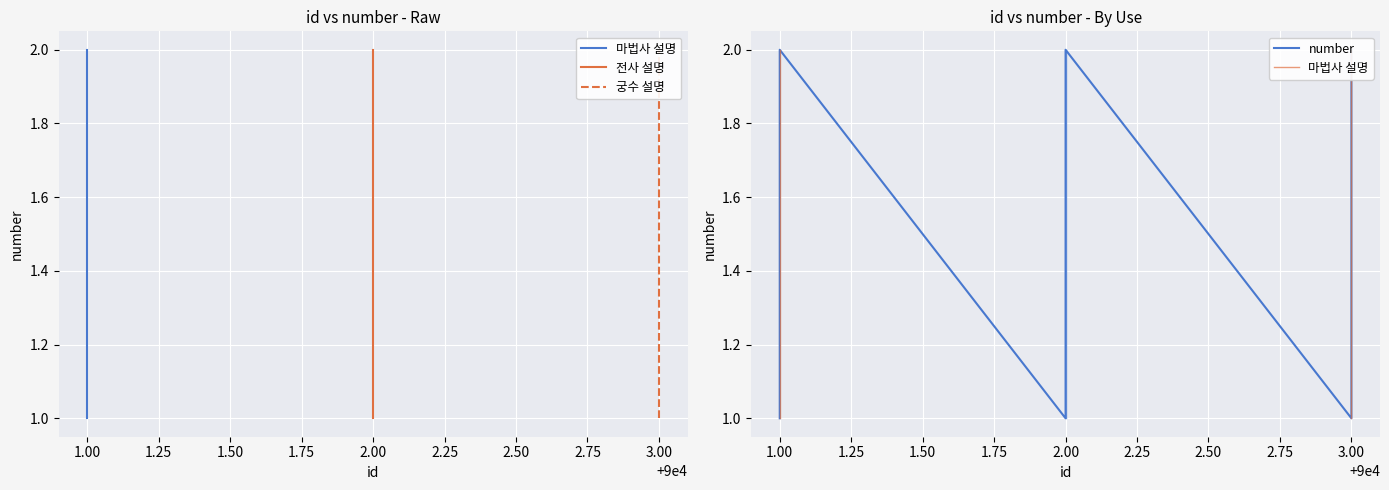

Where is the first local maximum?

1.00